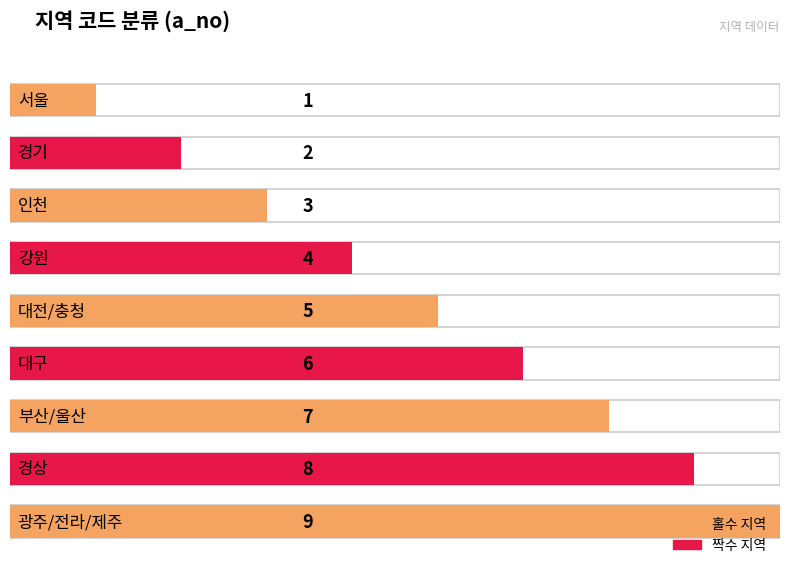

How many bars are there in total?

9